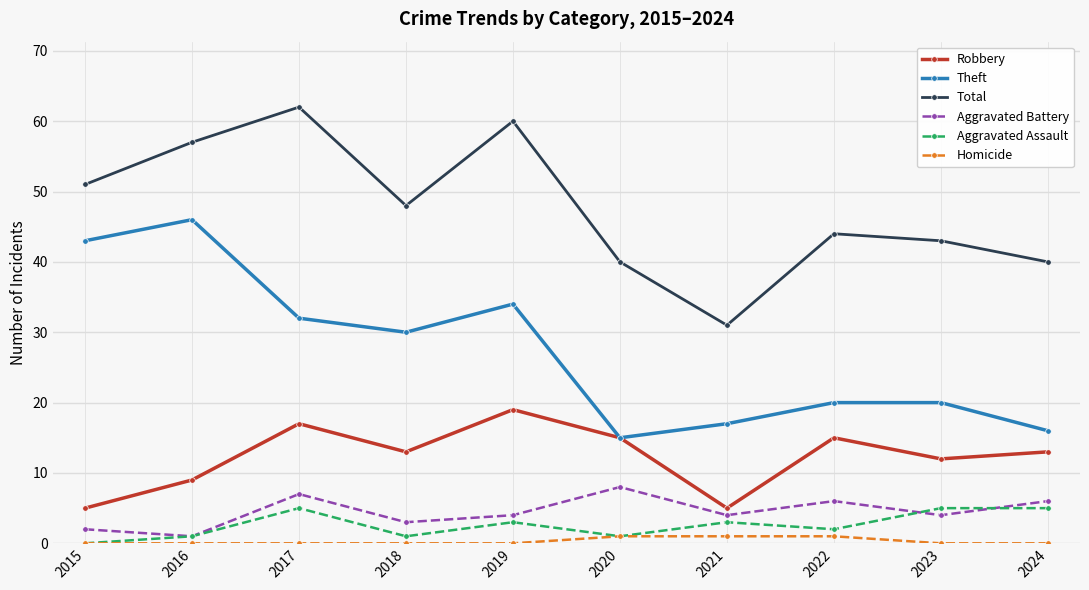

What is the average value of the Theft series?

27